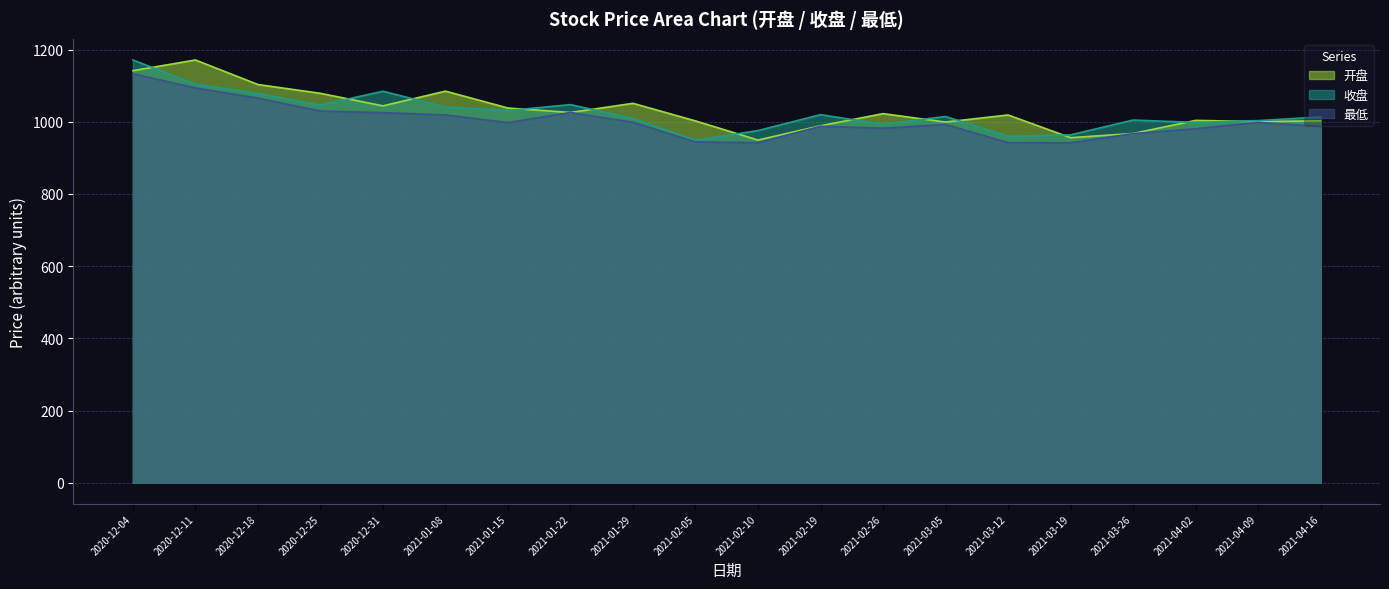

Where does the 最低 series first go above 997?

2020-12-04